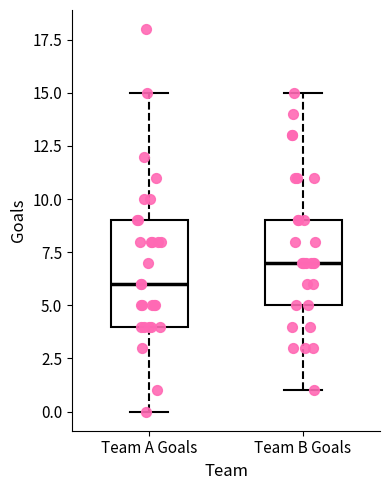

Reading left to right, transcribe this box plot: for each box, give where its median line is, the range the box spans, and where its two whiskers end, as read against the y-axis. The values are not printed on the chart, so give them approximately, as read against the axis.

Team A Goals: median 6, box 4 to 9, whiskers 0 to 15
Team B Goals: median 7, box 5 to 9, whiskers 1 to 15